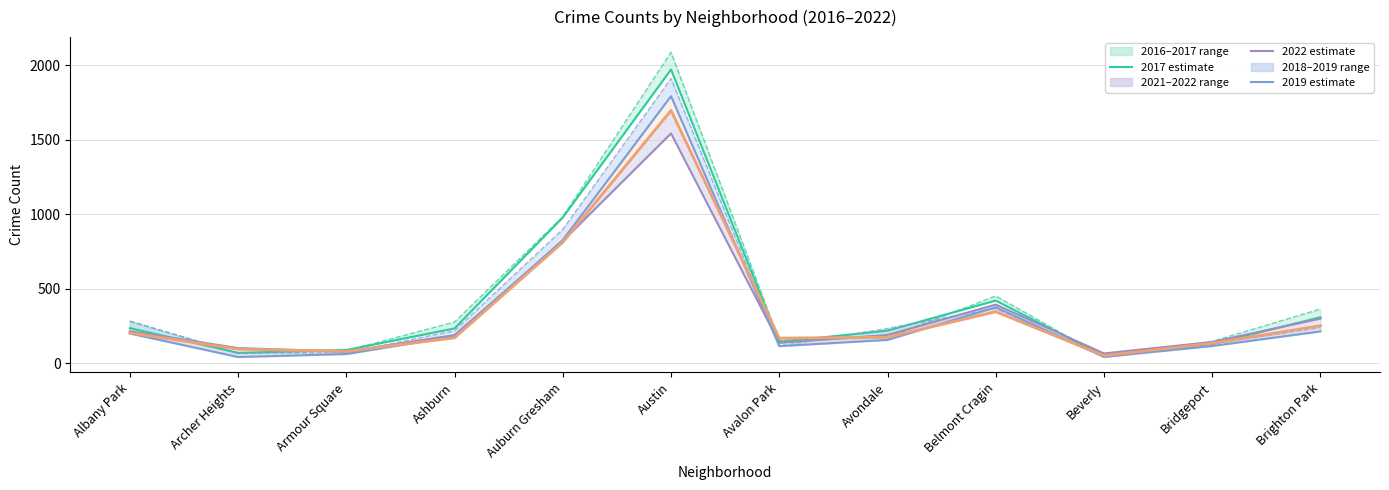

How many lines are shown in the chart?

1